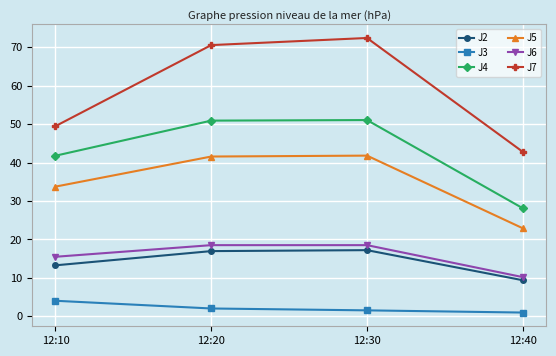

How many lines are shown in the chart?

6